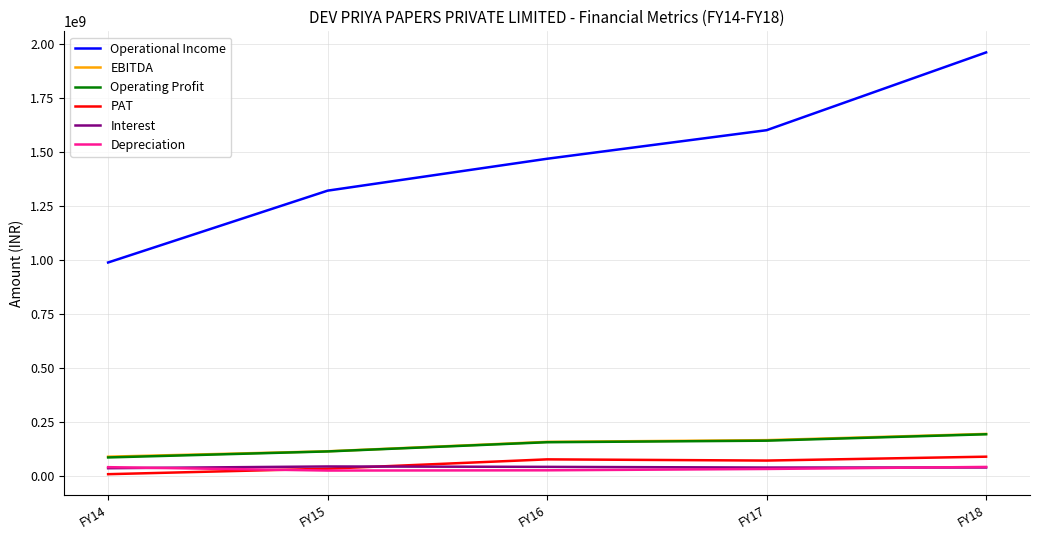

At which category is the sum across all series the highest?

FY18